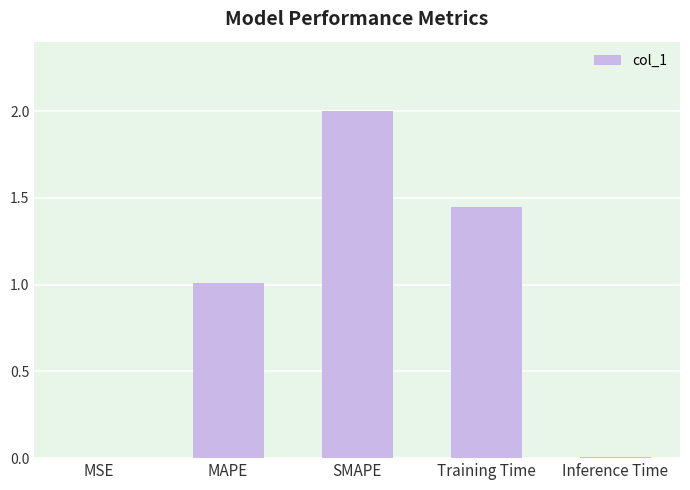

What is the sum of all values?

4.5